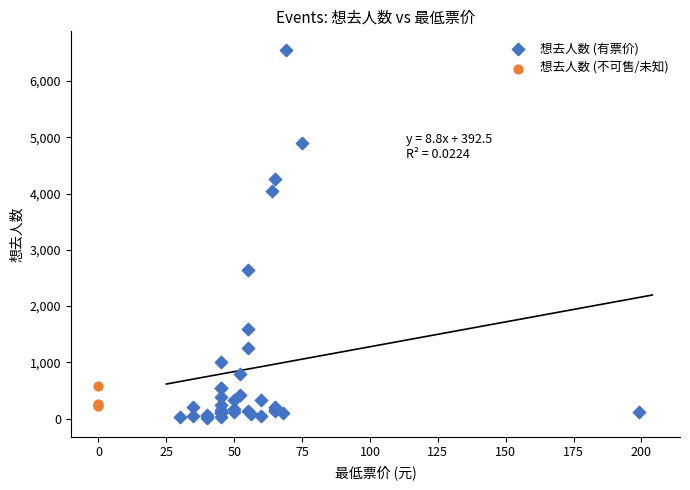

Which series has the widest spread of Y values?

想去人数 (有票价)